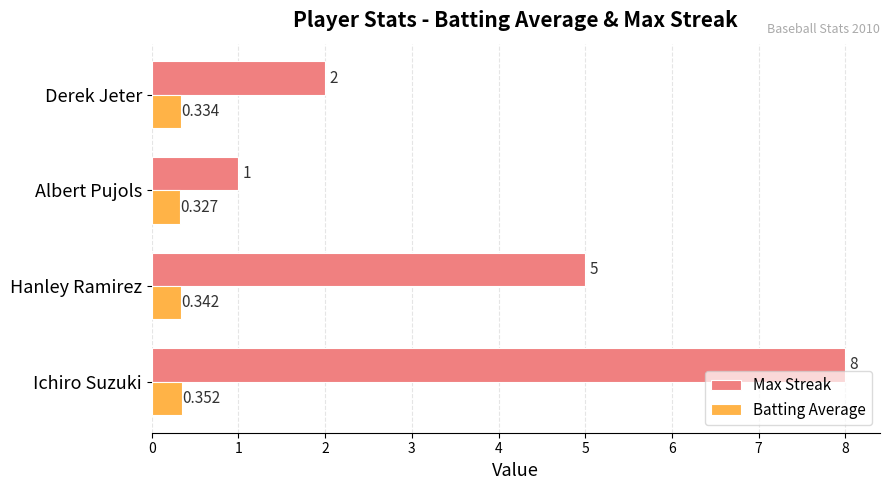

Which series has the largest range (max minus min)?

Max Streak